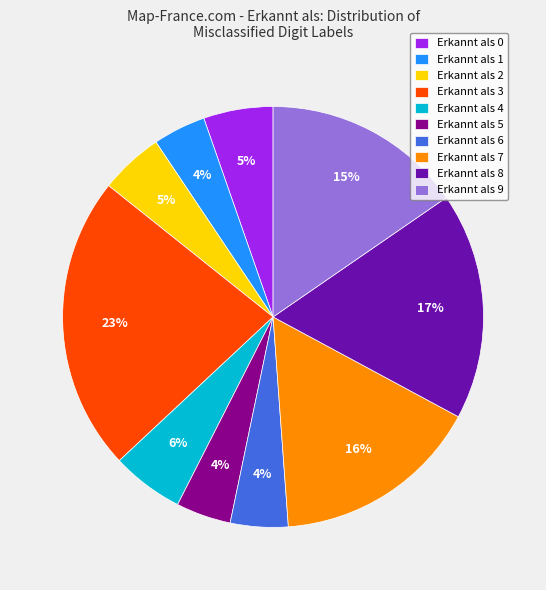

True or false: Erkannt als 8 accounts for 11% of the total.

False